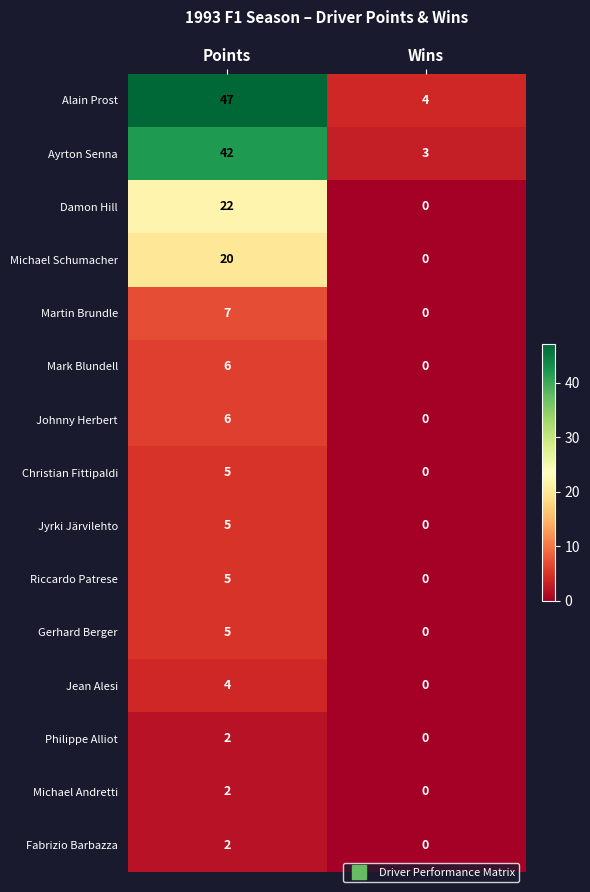

Rank the categories by Damon Hill value from lowest to highest.

Wins, Points